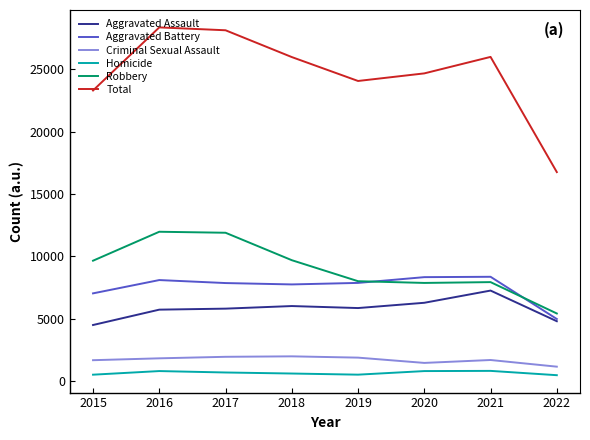

At which label does Total first exceed 25971?

2016